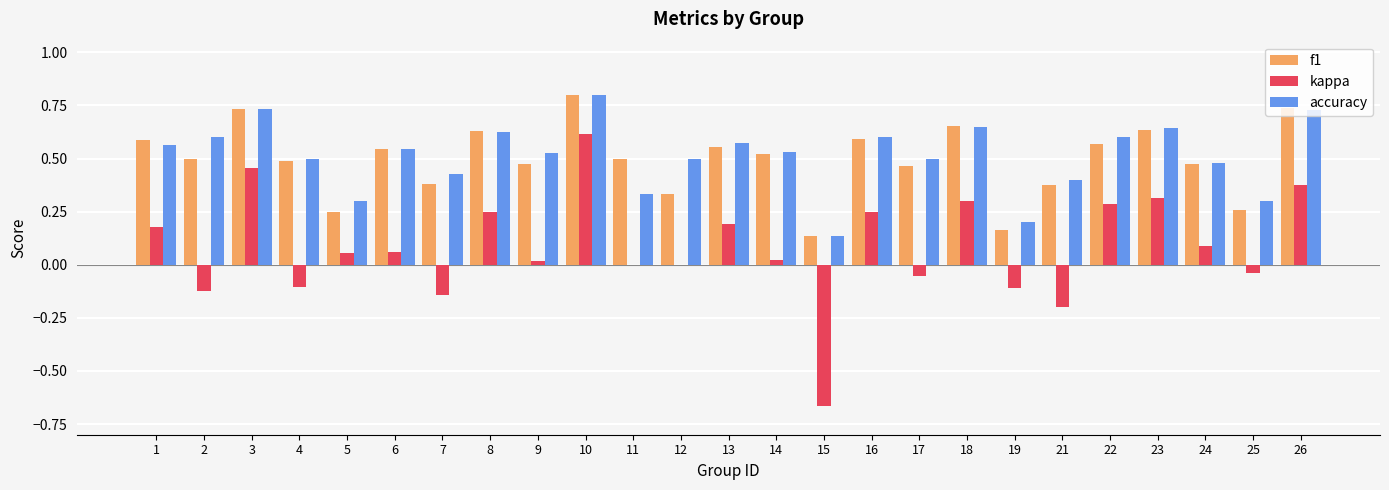

The kappa series shows -0.1 at 7. True or false?

True